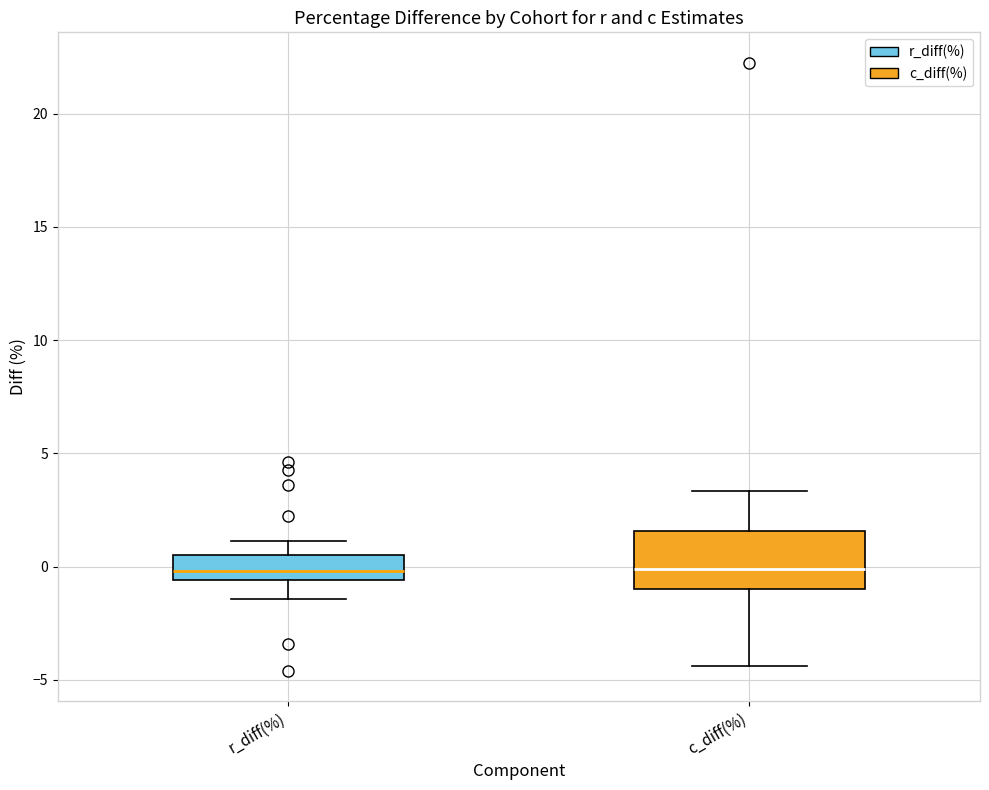

Which box is the tallest, from its lower edge to its upper edge?

c_diff(%)